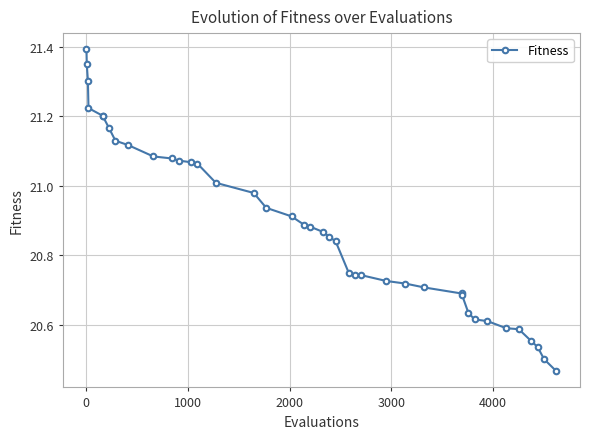

What is the sum of all values?

835.5